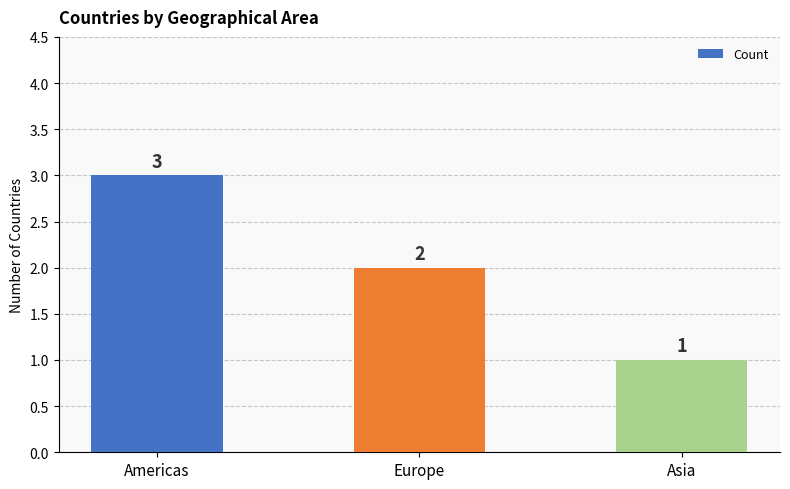

The value at Asia is 0. True or false?

False